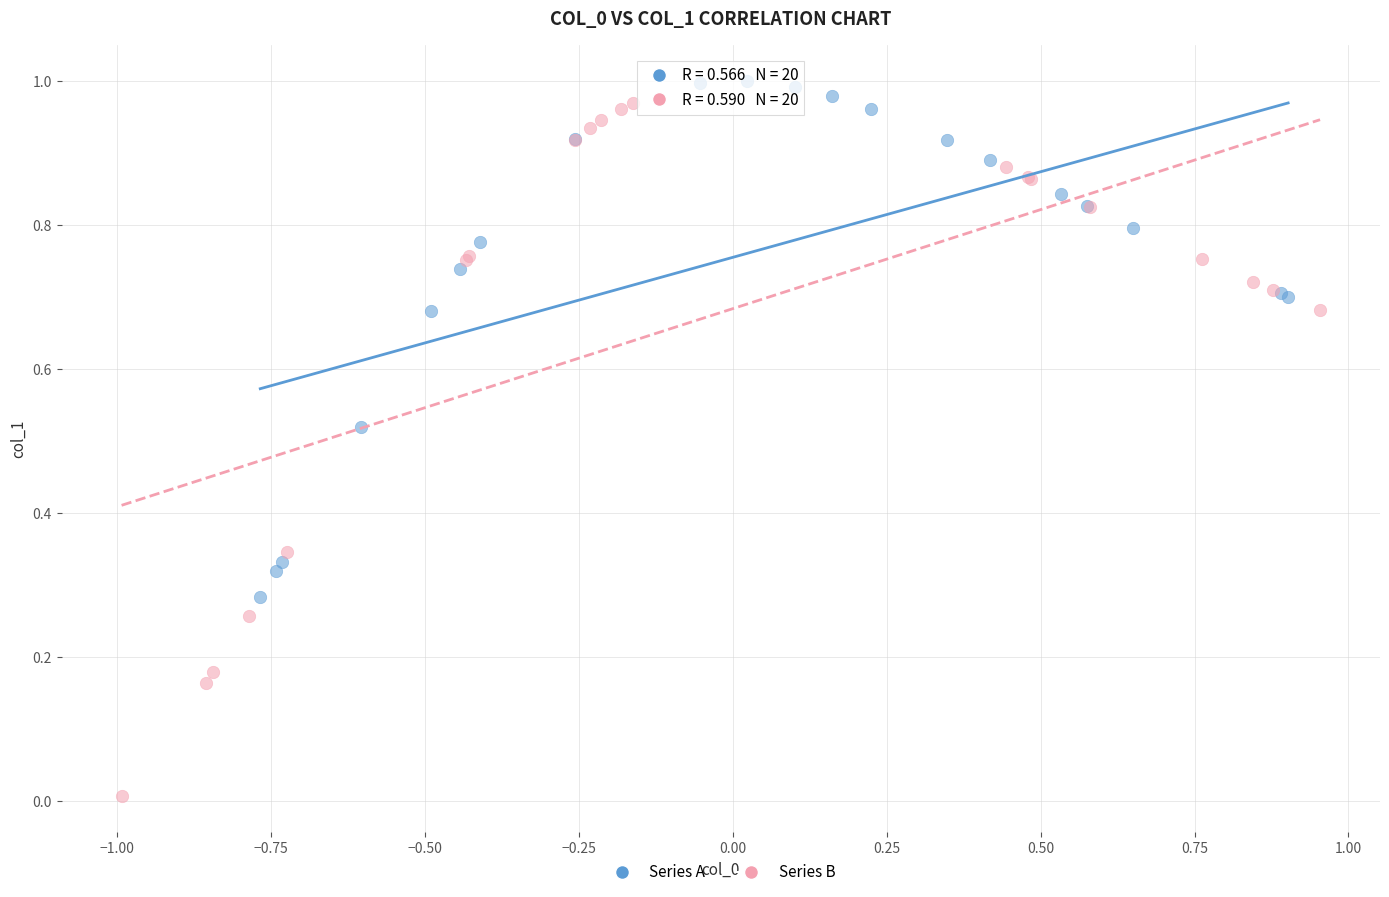

What are all the series names shown in the legend?

Series A, Series B